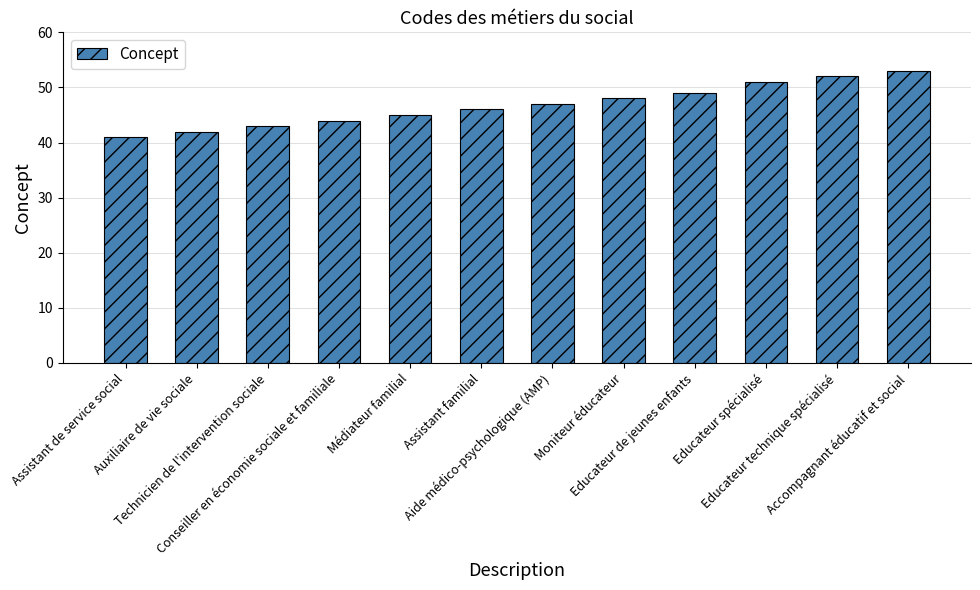

Which has a higher value, Auxiliaire de vie sociale or Moniteur éducateur?

Moniteur éducateur